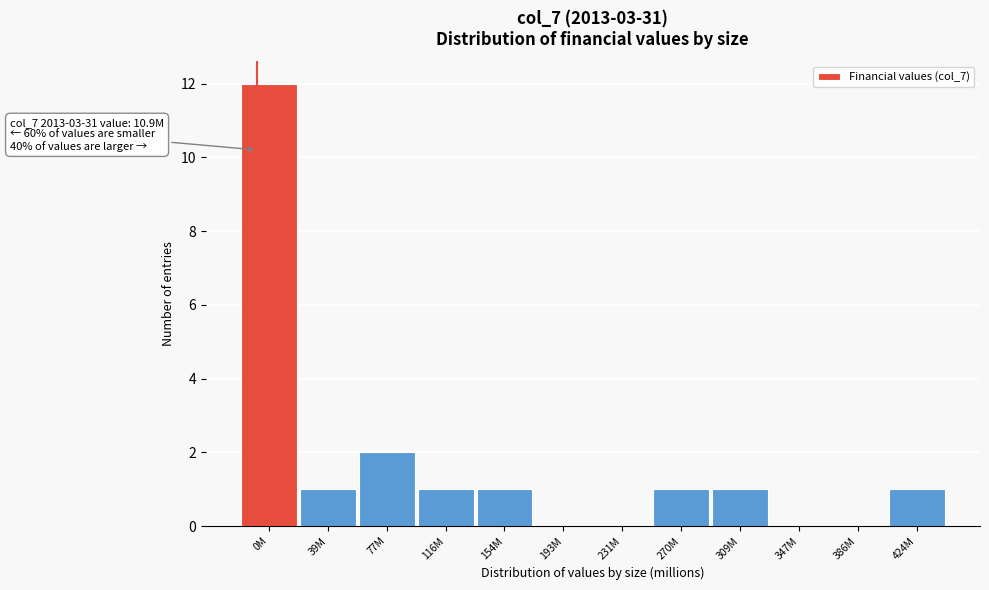

Reading right to left, extract all data points from this chart.

424M=1	386M=0	347M=0	309M=1	270M=1	231M=0	193M=0	154M=1	116M=1	77M=2	39M=1	0M=12